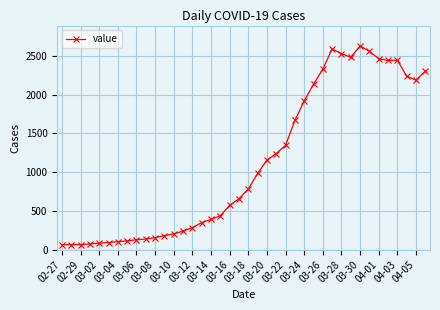

What is the minimum value shown in the chart?

63